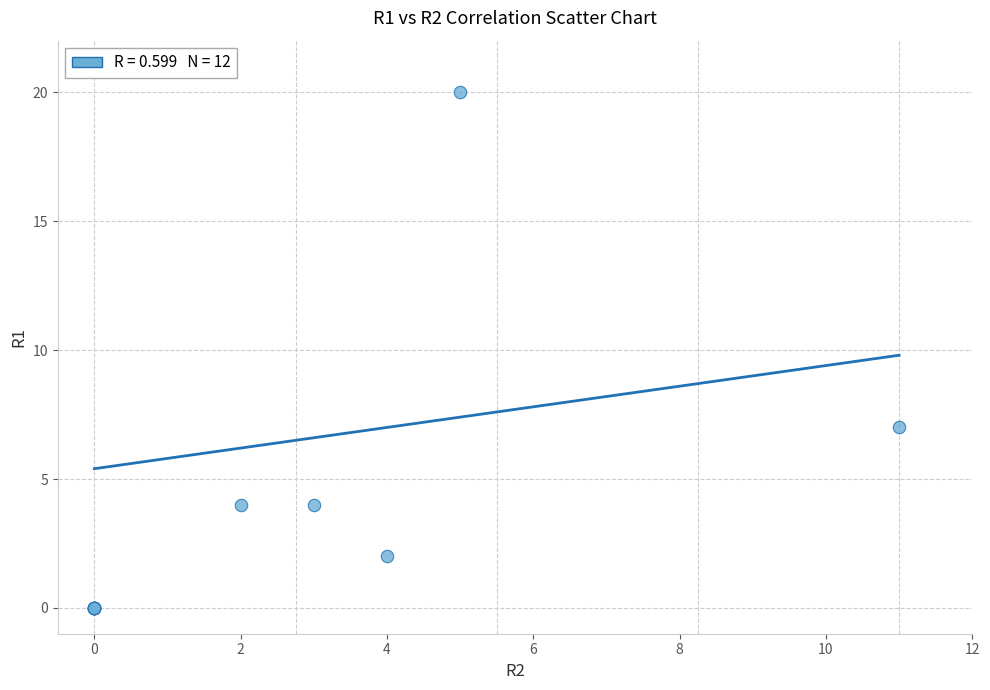

What Y value in the scatter plot is closest to 10?

7